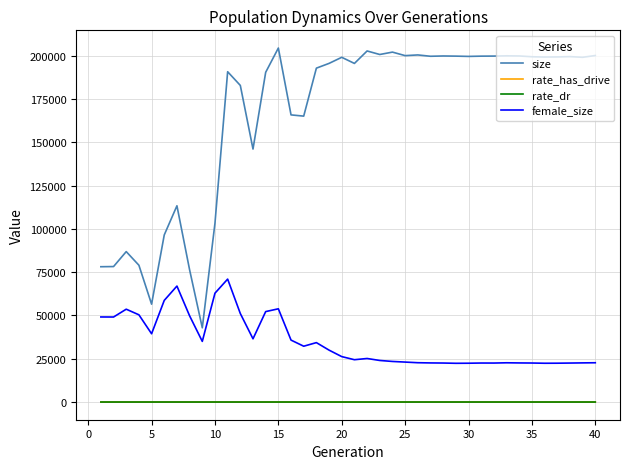

What is the difference between the second highest and second lowest values in the size series?

146262.0